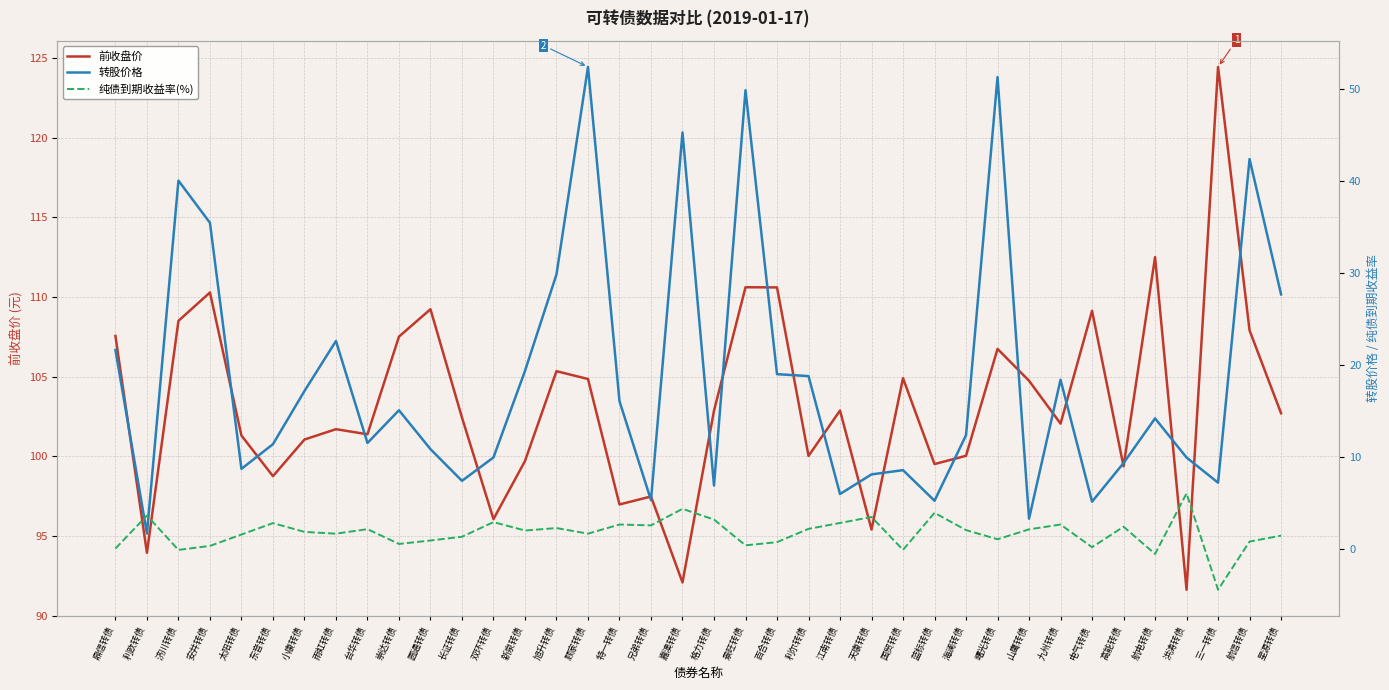

True or false: 前收盘价 and 纯债到期收益率(%) cross at least once.

False